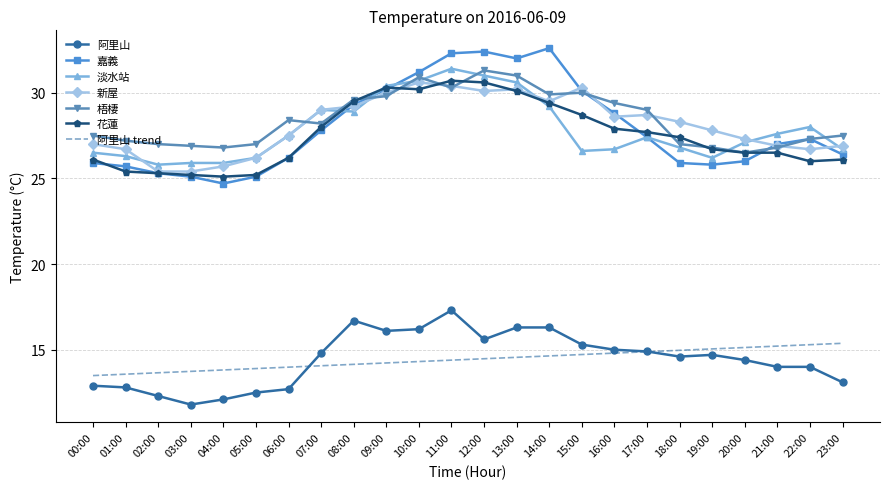

True or false: 梧棲 and 新屋 intersect in this chart.

True